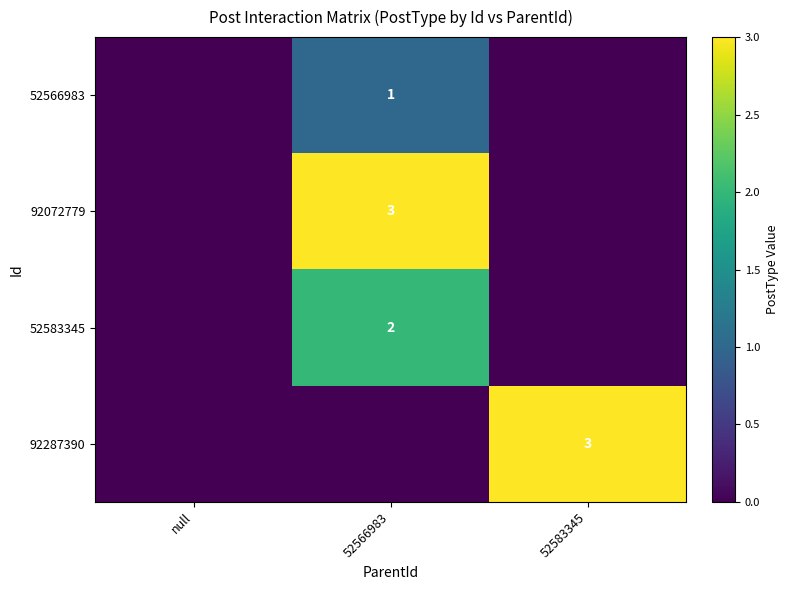

True or false: 92072779 has a value of 3 at 52566983.

True